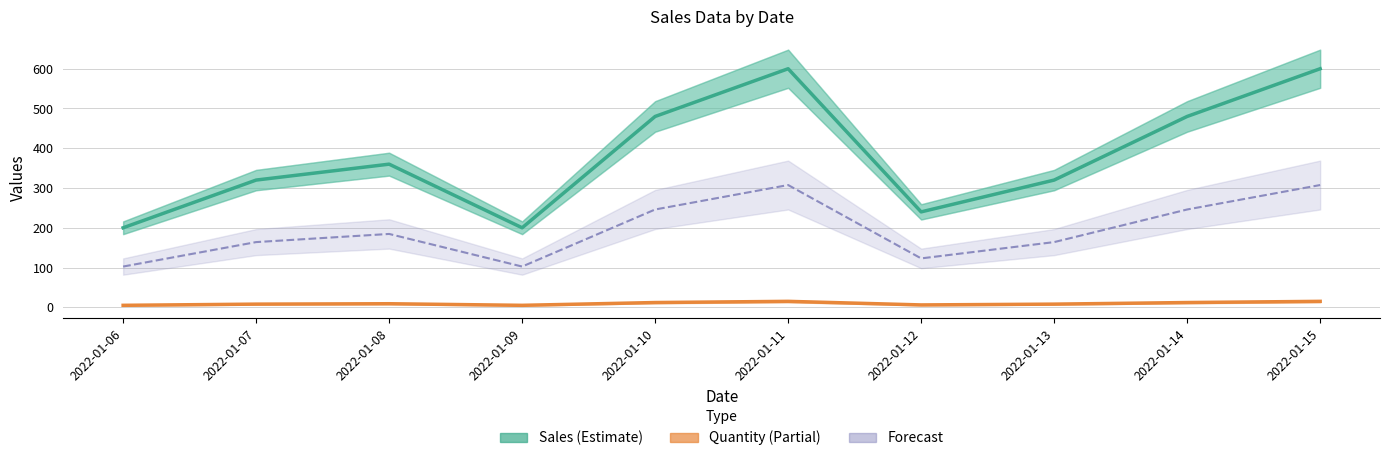

Where is the first local minimum for Sales (Estimate)?

2022-01-09